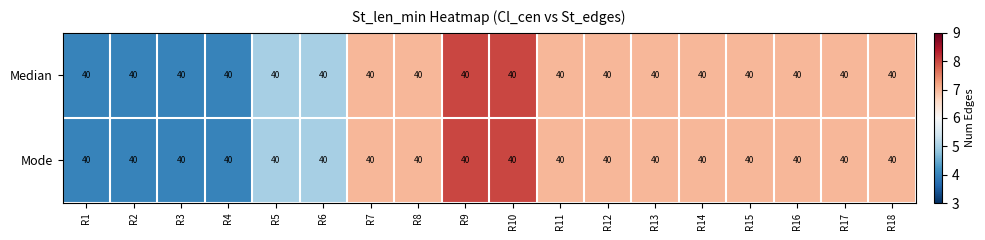

Reading left to right, transcribe all the data shown in this chart.

Median: R1=40	R2=40	R3=40	R4=40	R5=40	R6=40	R7=40	R8=40	R9=40	R10=40	R11=40	R12=40	R13=40	R14=40	R15=40	R16=40	R17=40	R18=40
Mode: R1=40	R2=40	R3=40	R4=40	R5=40	R6=40	R7=40	R8=40	R9=40	R10=40	R11=40	R12=40	R13=40	R14=40	R15=40	R16=40	R17=40	R18=40